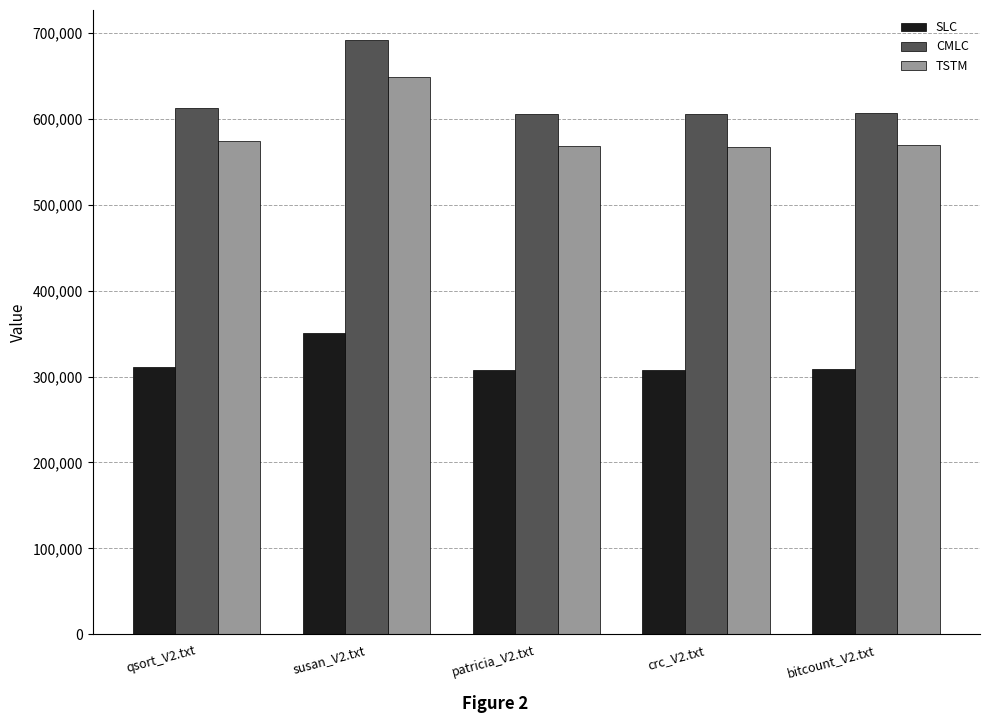

At which category is the sum across all series the highest?

susan_V2.txt